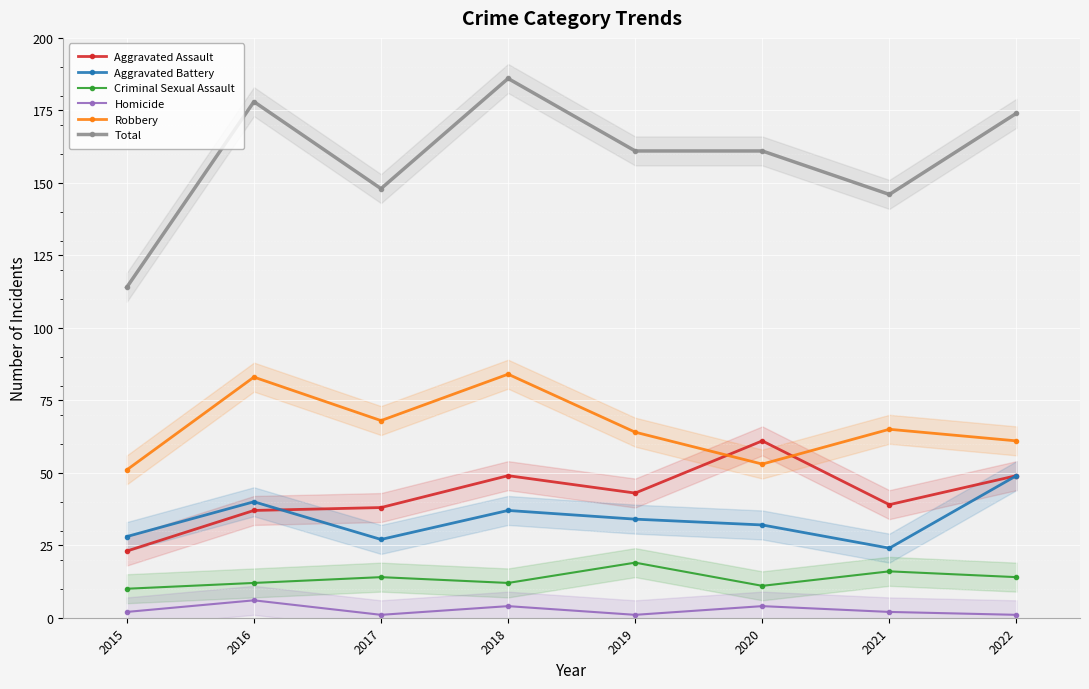

How many series are shown in this chart?

6